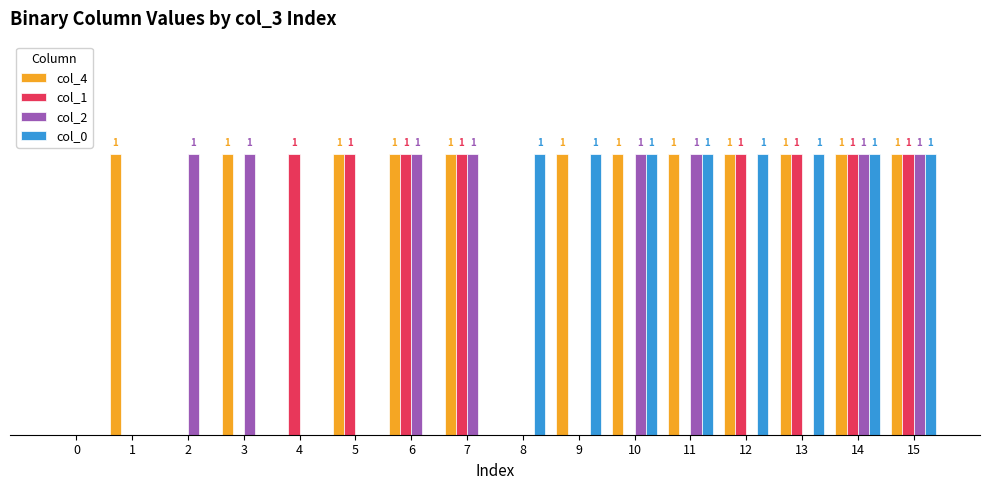

Which series has the largest total across all categories?

col_4